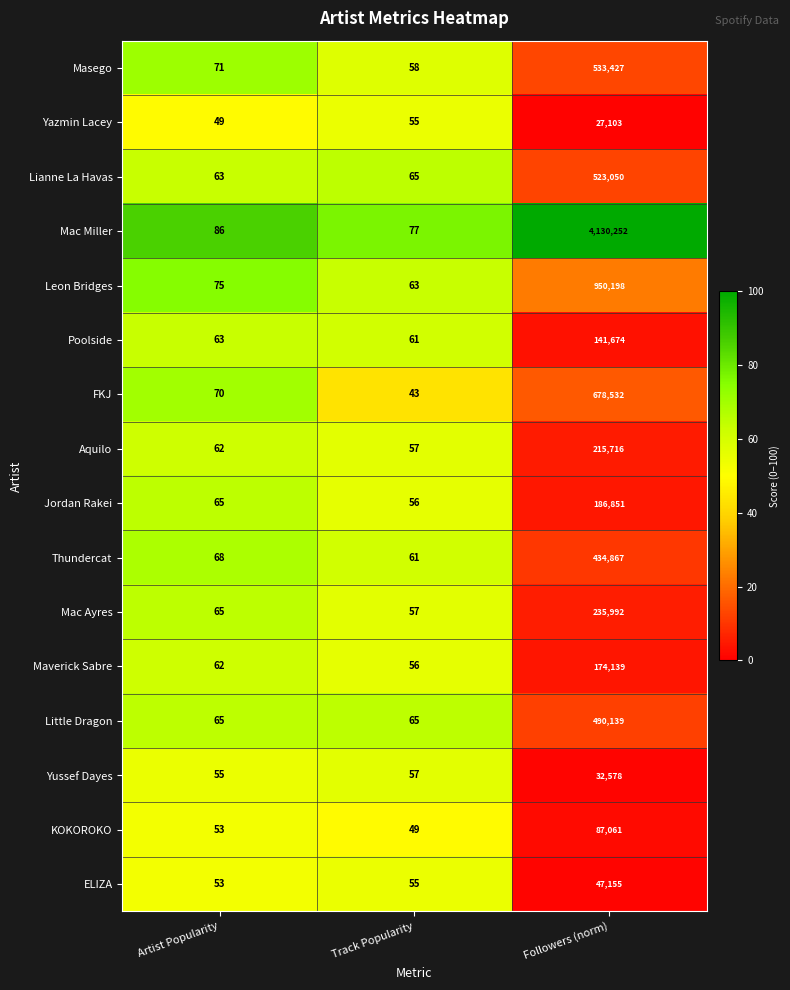

At how many categories does at least one series exceed 92?

1